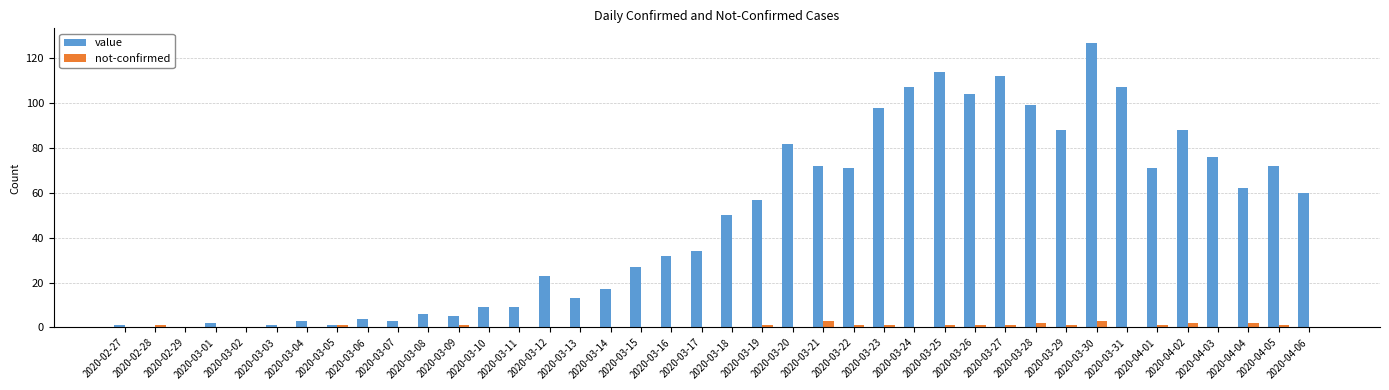

Which label corresponds to the largest value in the chart?

2020-03-30